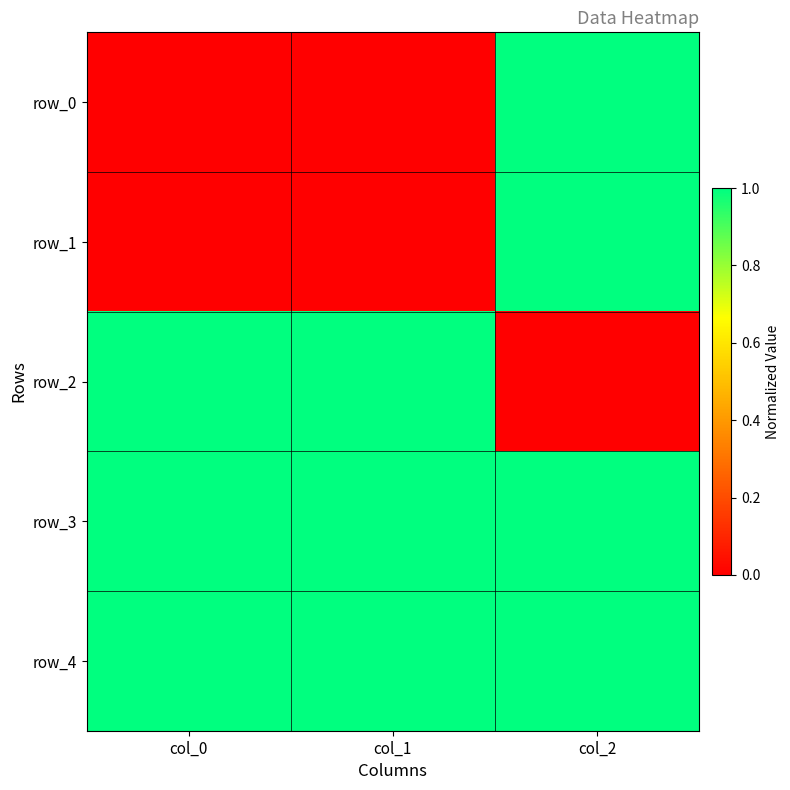

Where is row_2 nearest to the value 0?

col_2